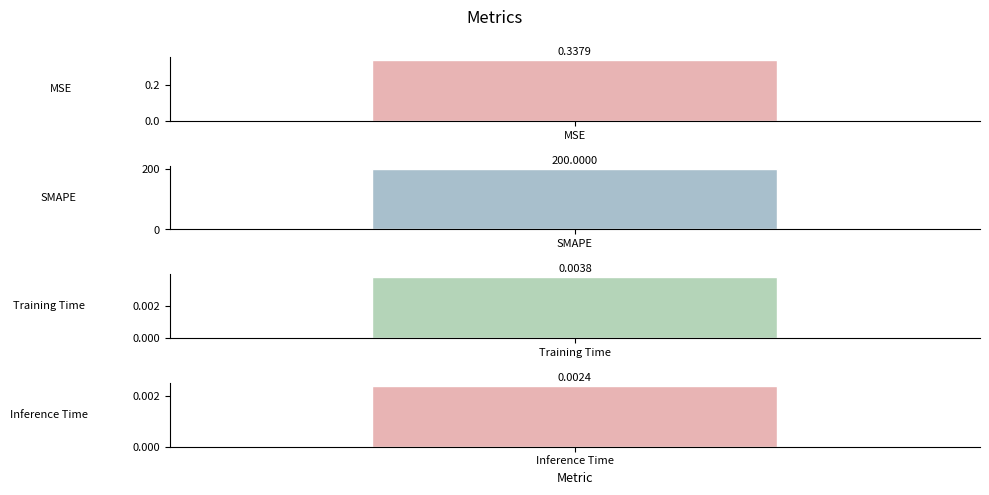

True or false: the data shows 359.8 at SMAPE.

False